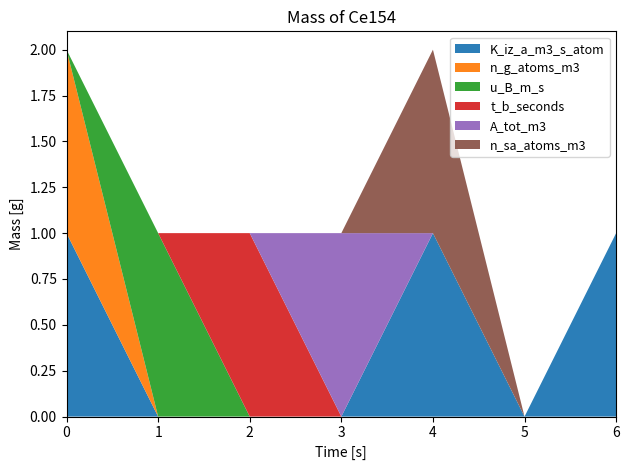

Reading right to left, what are all the values shown in this chart?

K_iz_a_m3_s_atom: 1	0	1	0	0	0	1
n_g_atoms_m3: 0	0	0	0	0	0	1
u_B_m_s: 0	0	0	0	0	1	0
t_b_seconds: 0	0	0	0	1	0	0
A_tot_m3: 0	0	0	1	0	0	0
n_sa_atoms_m3: 0	0	1	0	0	0	0